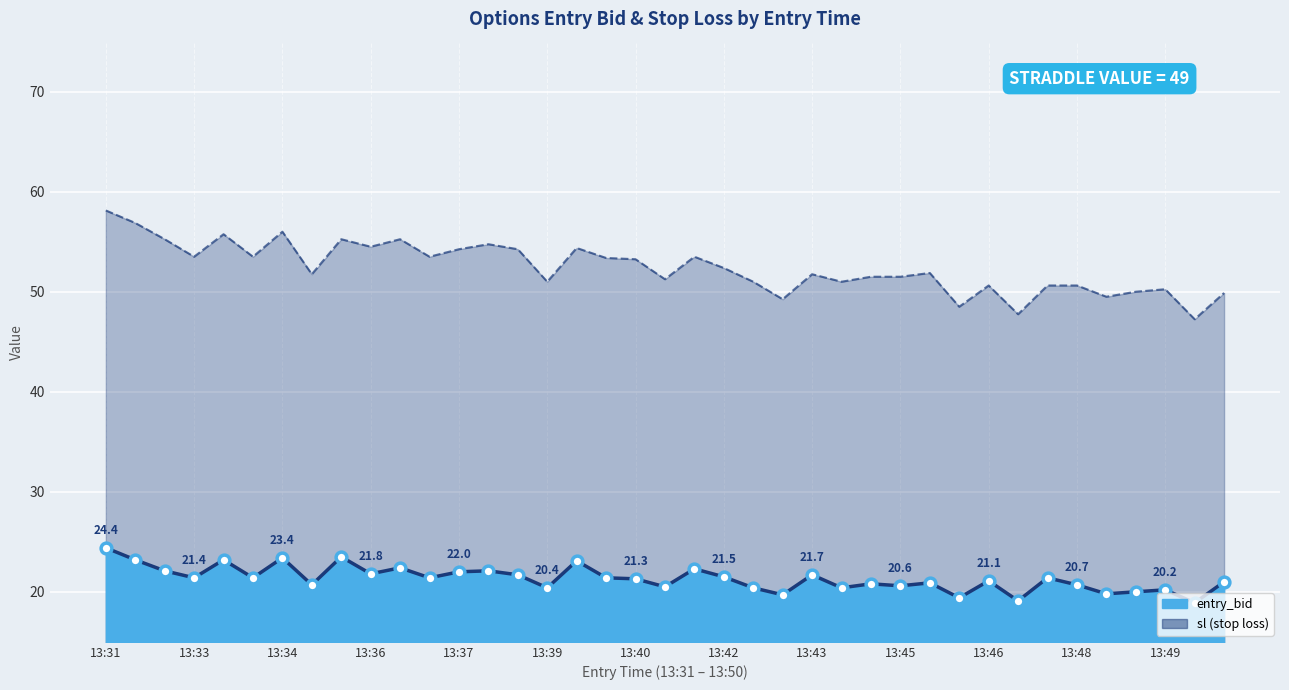

Approximately how many times larger is the value at 13:43 compared to 13:32?

0.9